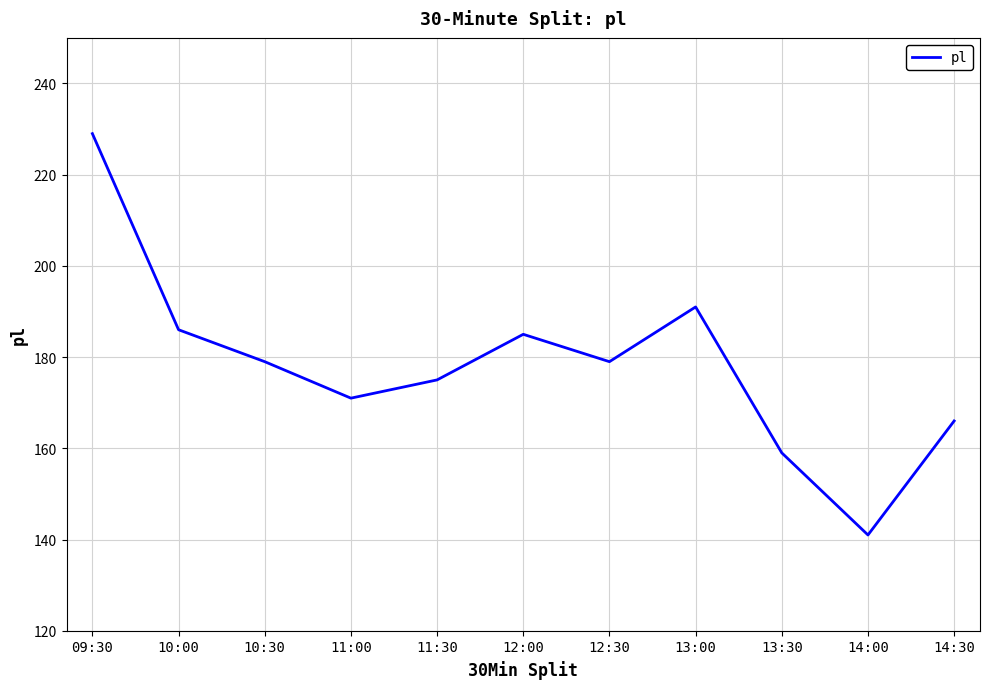

What position from the left is 09:30?

1